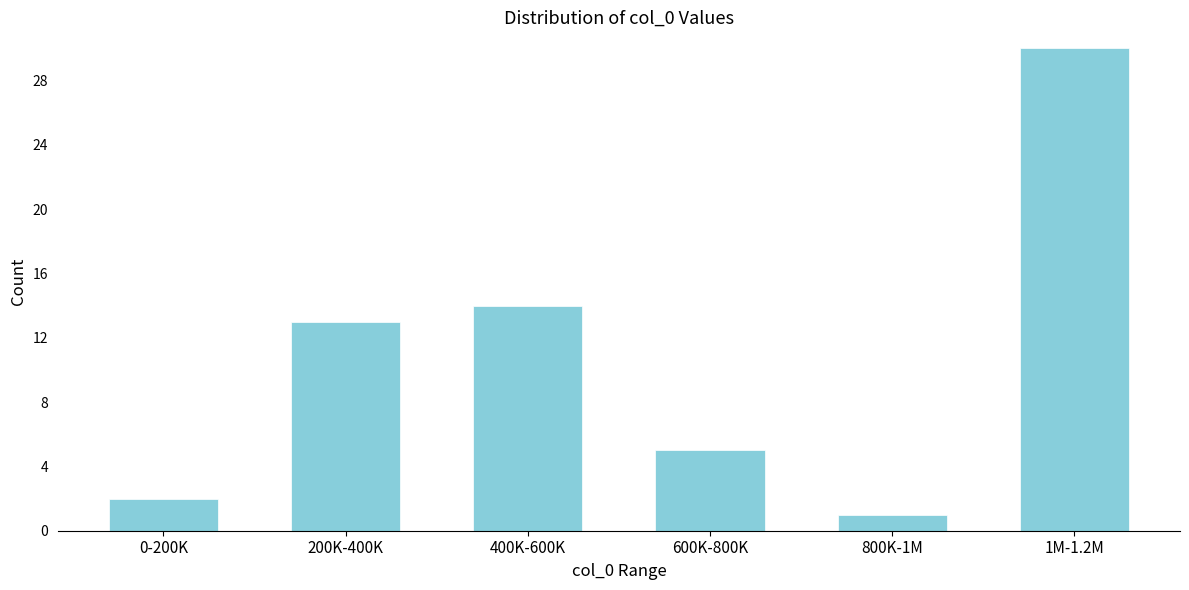

Reading left to right, extract all data points from this chart.

2	13	14	5	1	30